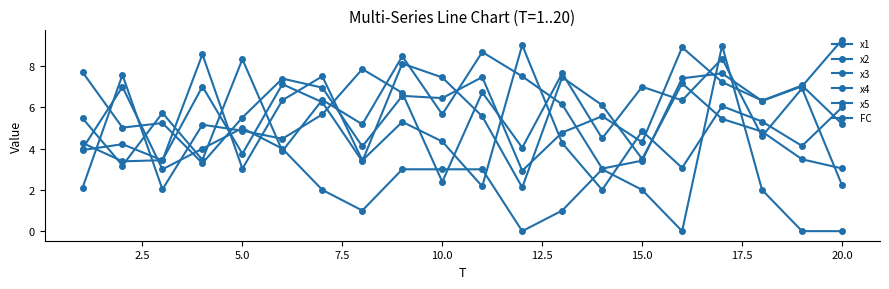

How many interior local peaks does the x1 series have?

5